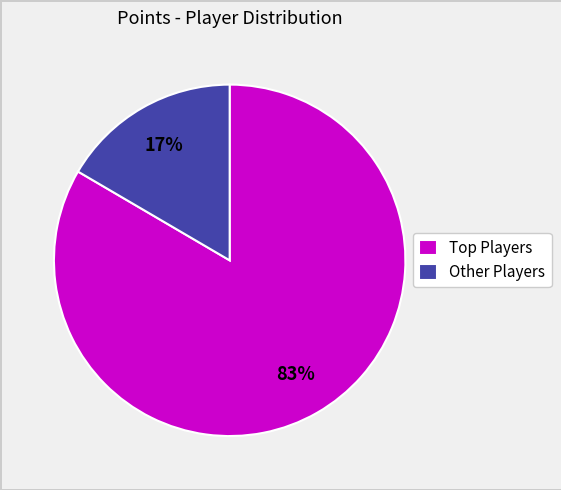

Is Other Players the majority of the pie?

No